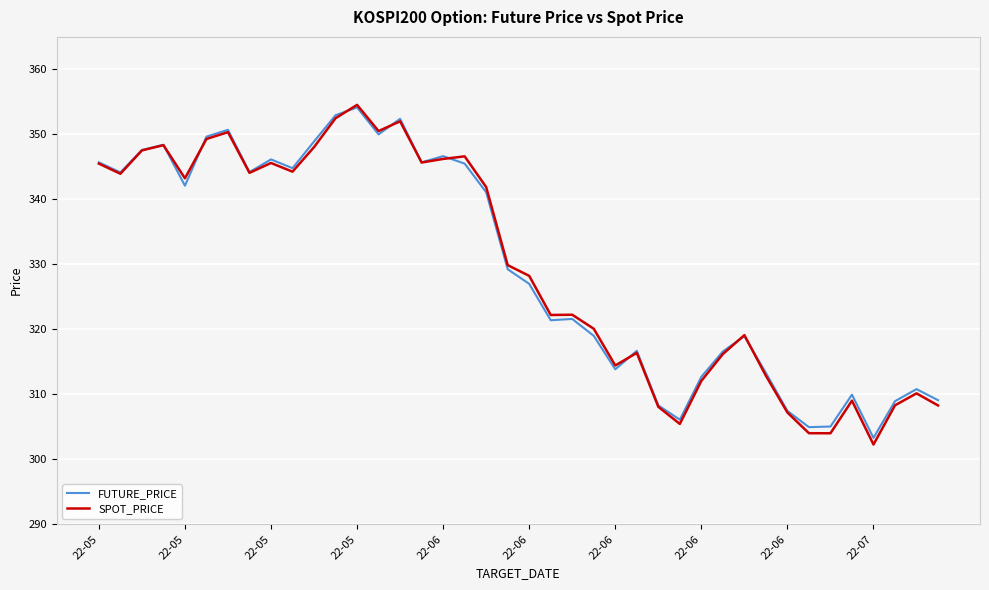

What are all the series names shown in the legend?

FUTURE_PRICE, SPOT_PRICE